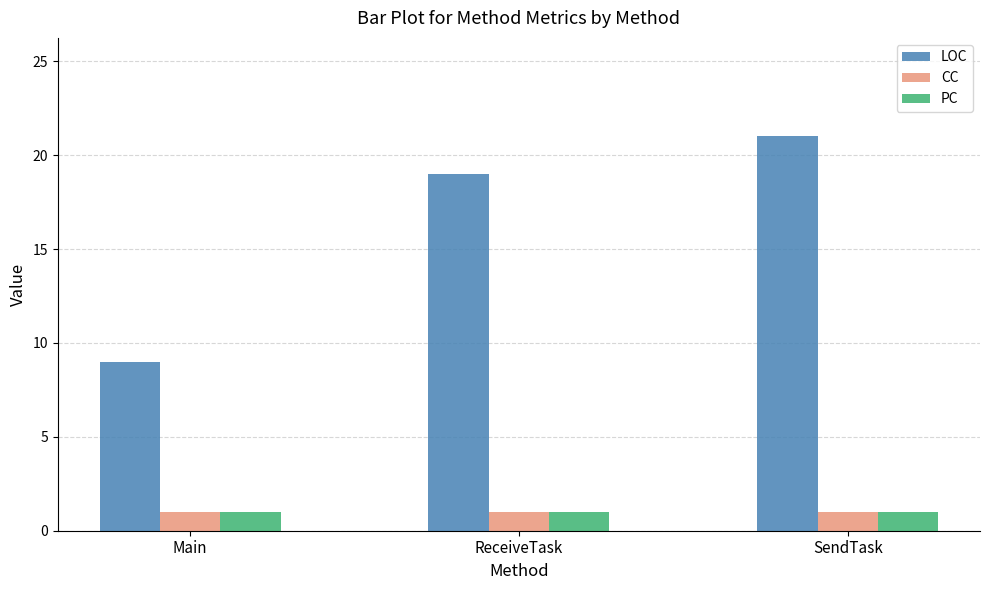

What is the total value across all series at Main?

11